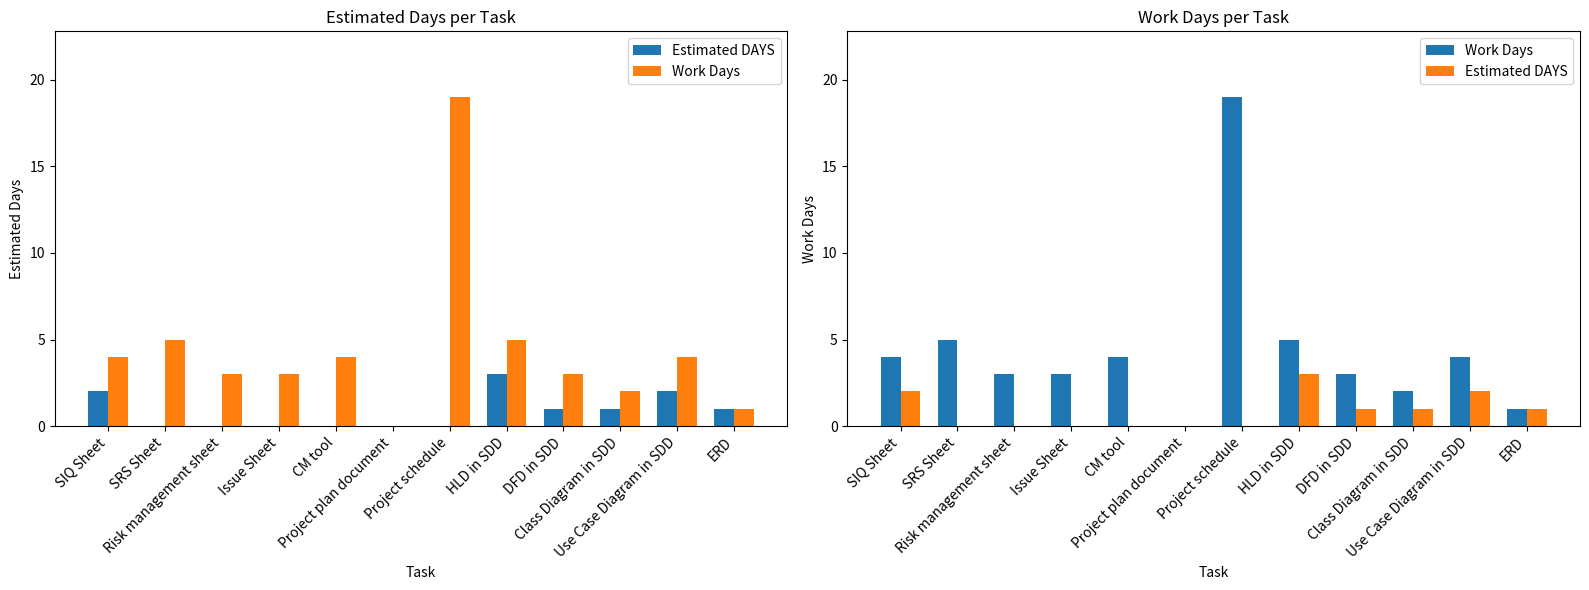

Rank the series by their average value, from highest to lowest.

Work Days, Estimated DAYS